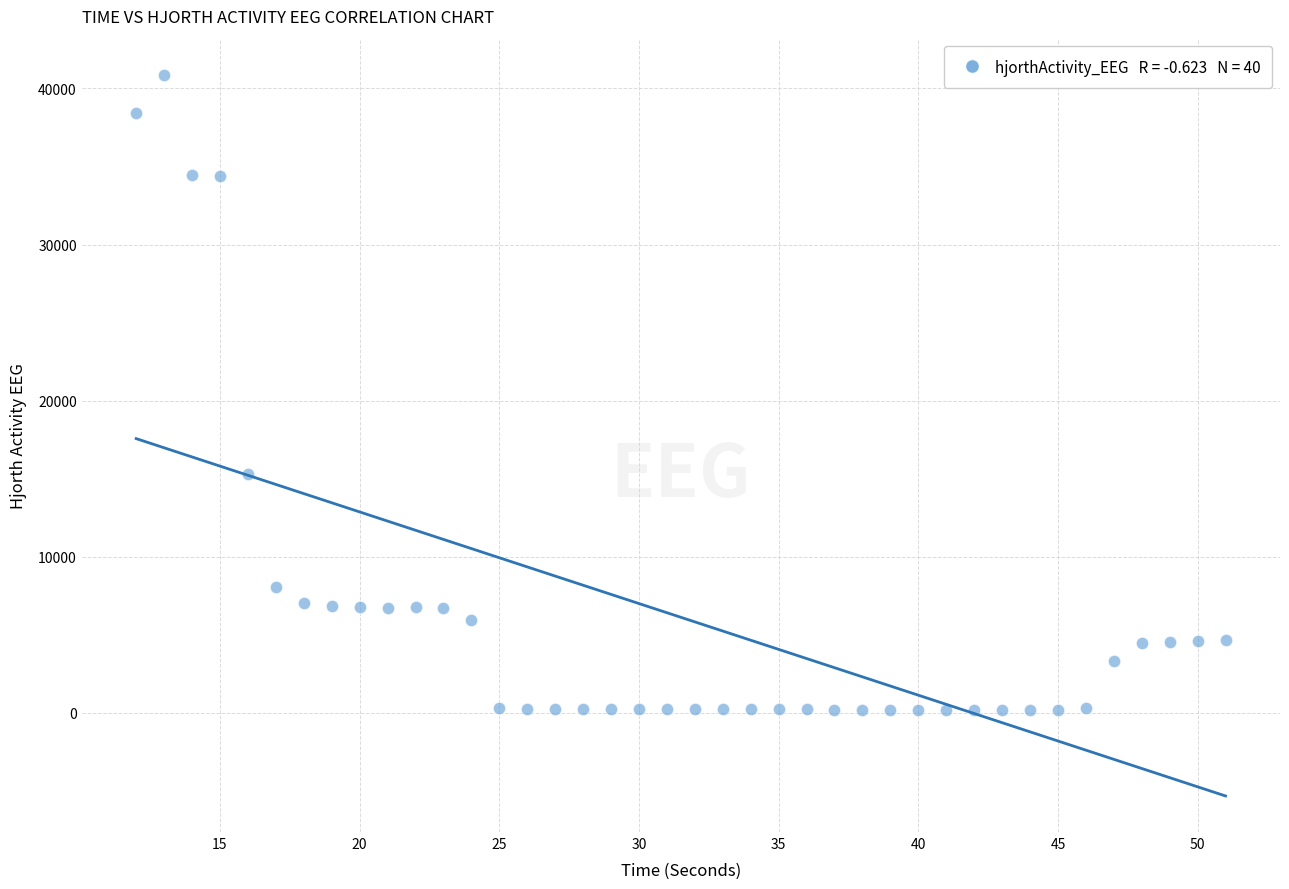

What is the range of X values (max minus min)?

39.0